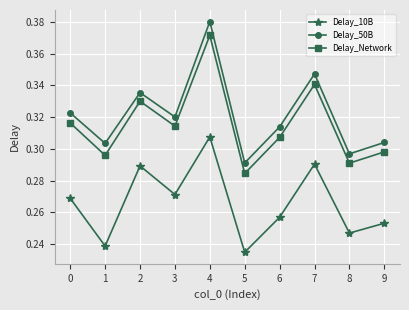

What is the difference between the maximum and minimum values in the Delay_10B series?

0.1